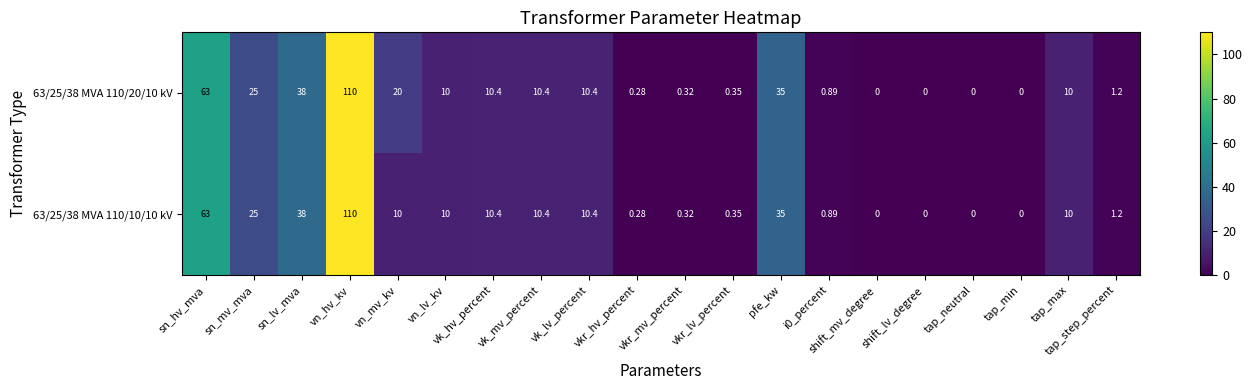

At which category is the sum across all series the highest?

vn_hv_kv